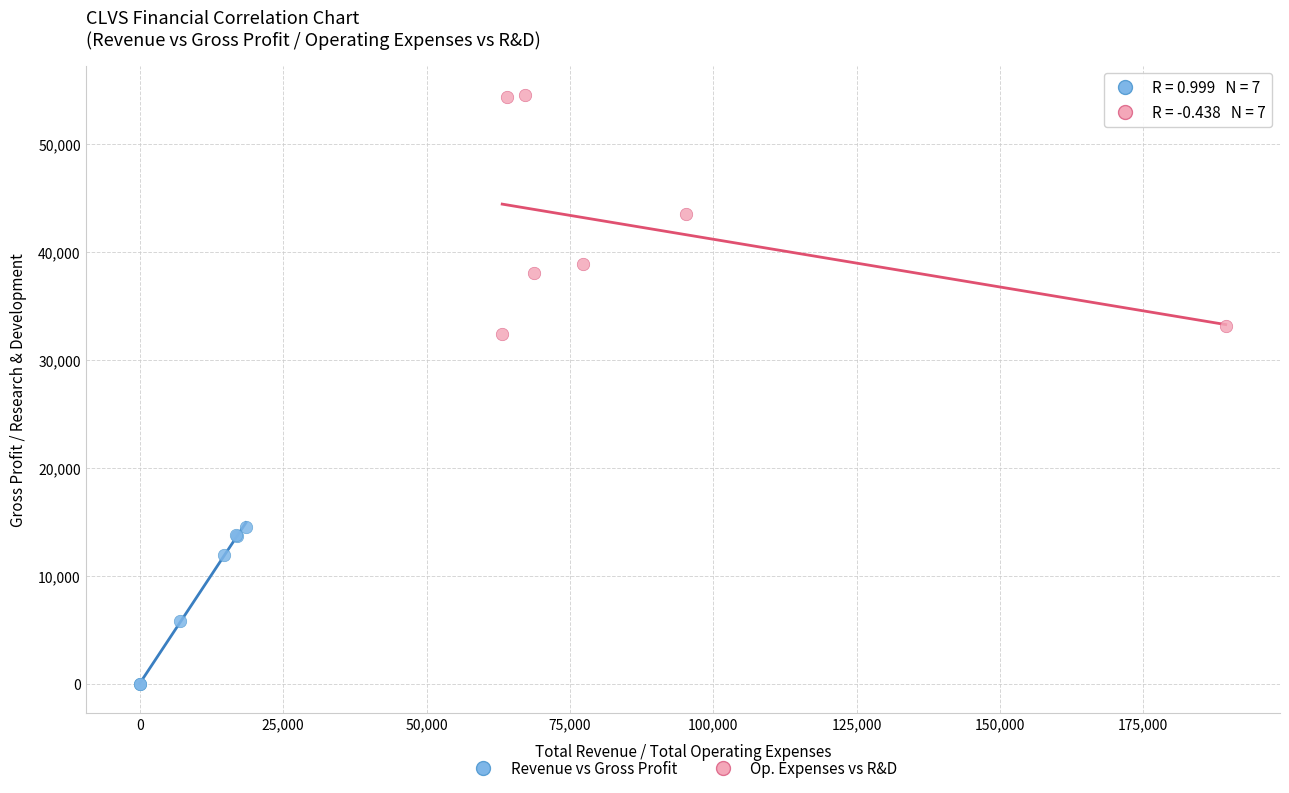

Which series contains the highest Y value?

Op. Expenses vs R&D